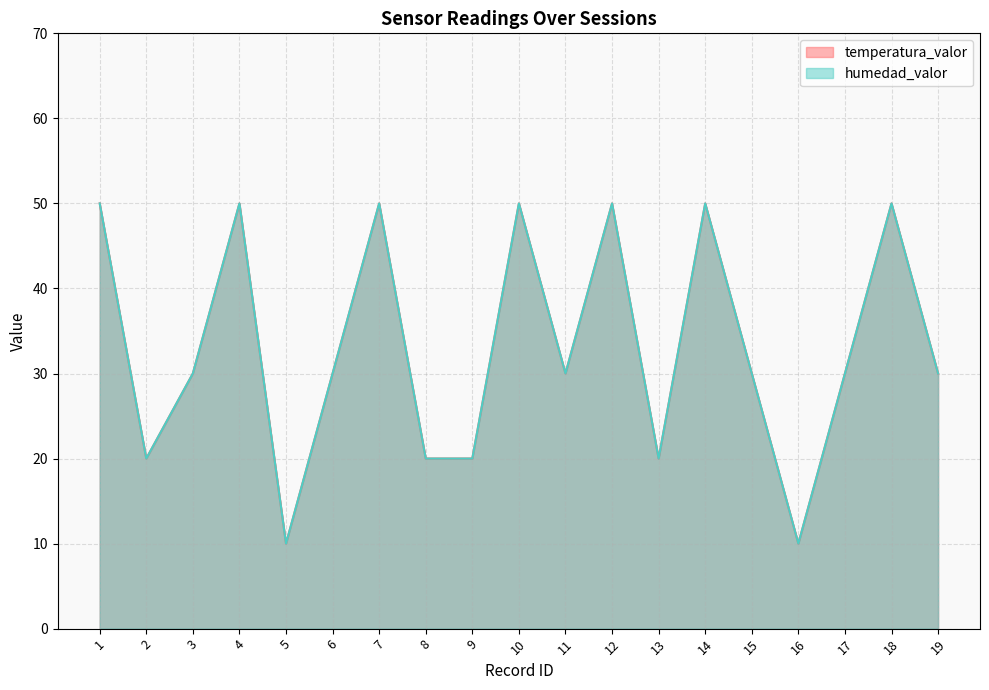

How many humedad_valor values are between 20 and 50?

17